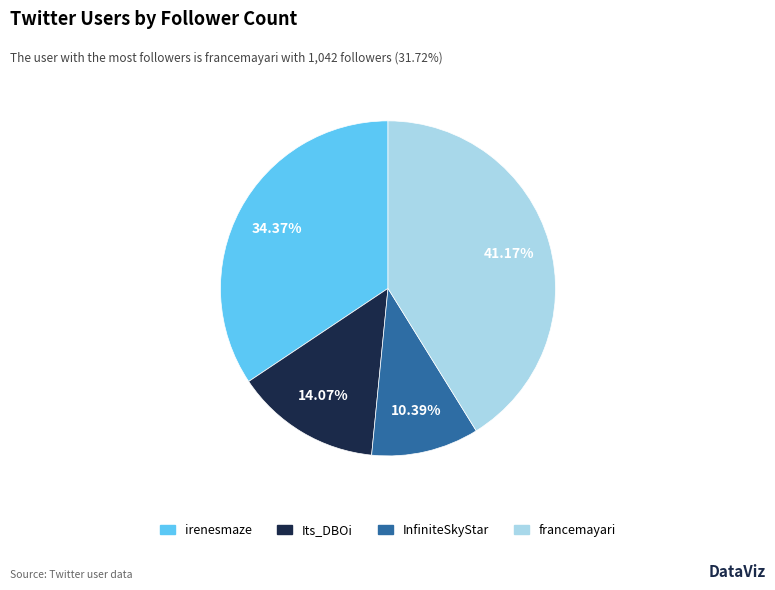

Is the sum of francemayari and InfiniteSkyStar greater than half?

Yes